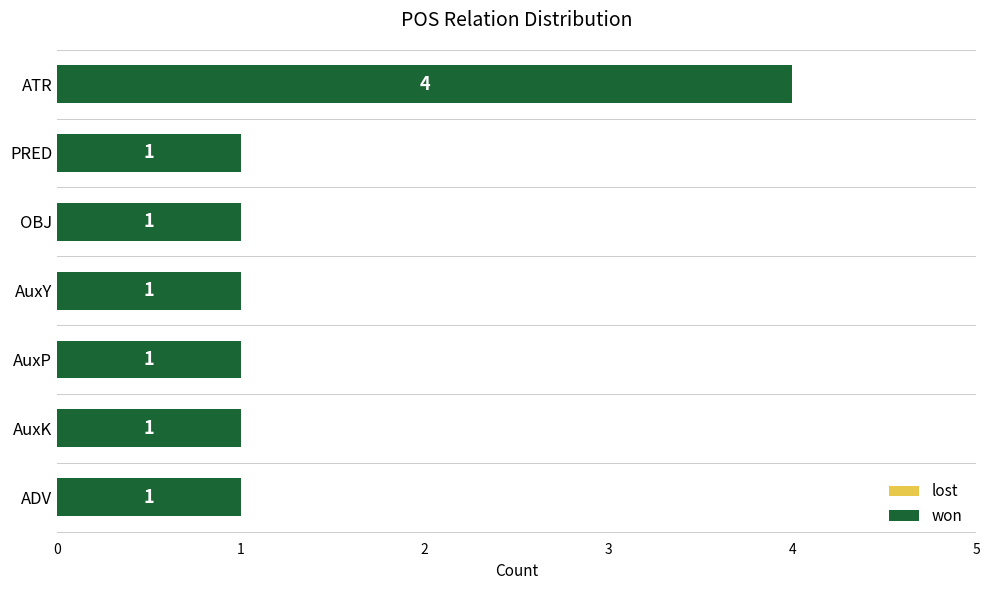

The chart shows a value of 1 at AuxK. True or false?

True